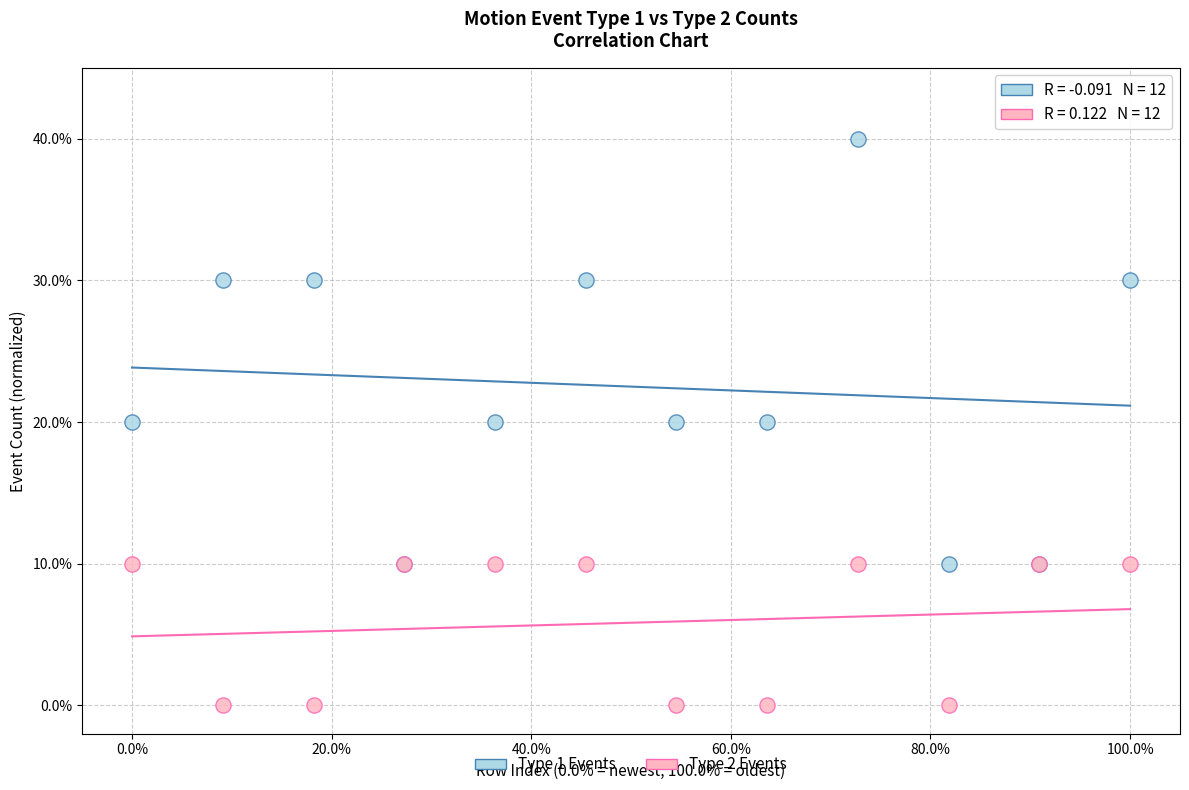

What are all the series names shown in the legend?

Type 1 Events, Type 2 Events